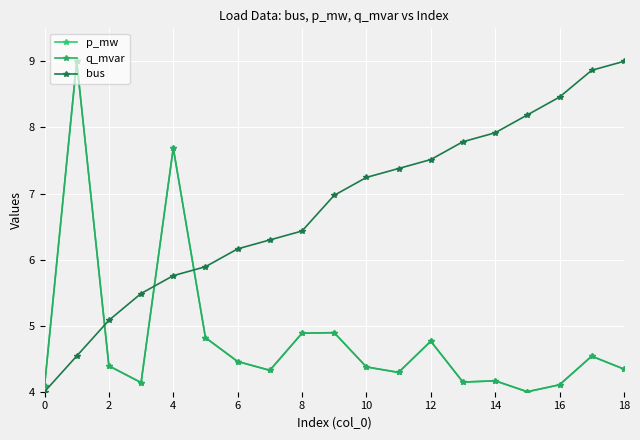

Does the chart have visible grid lines?

Yes